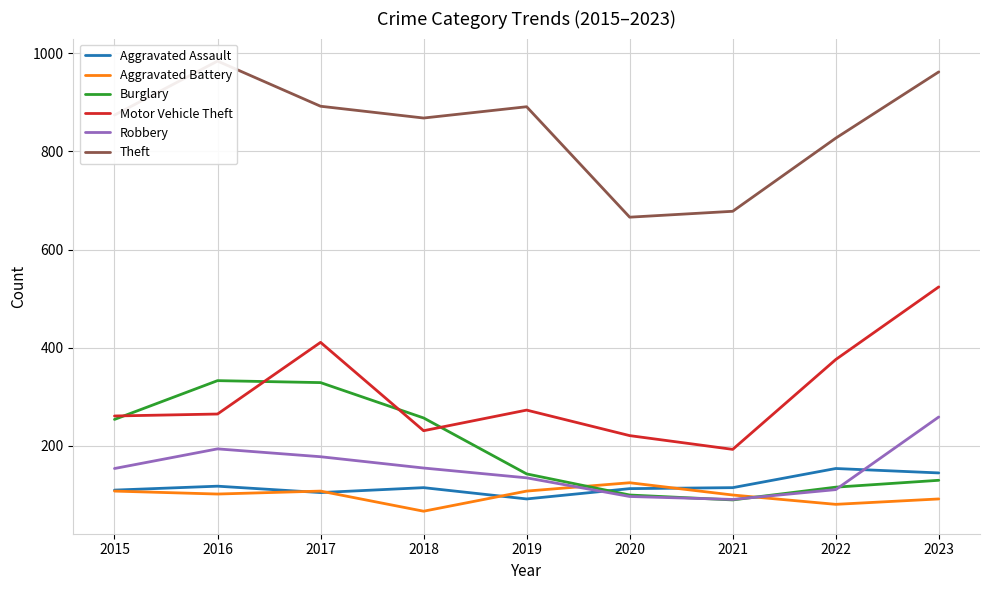

The Motor Vehicle Theft series shows 231 at 2018. True or false?

True